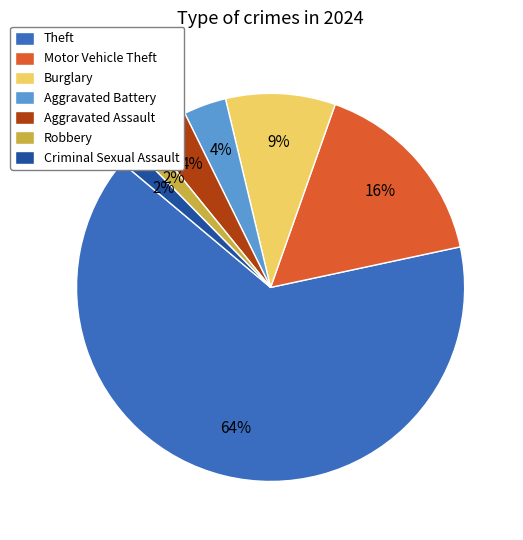

To the nearest percent, what is the average slice percentage?

14%